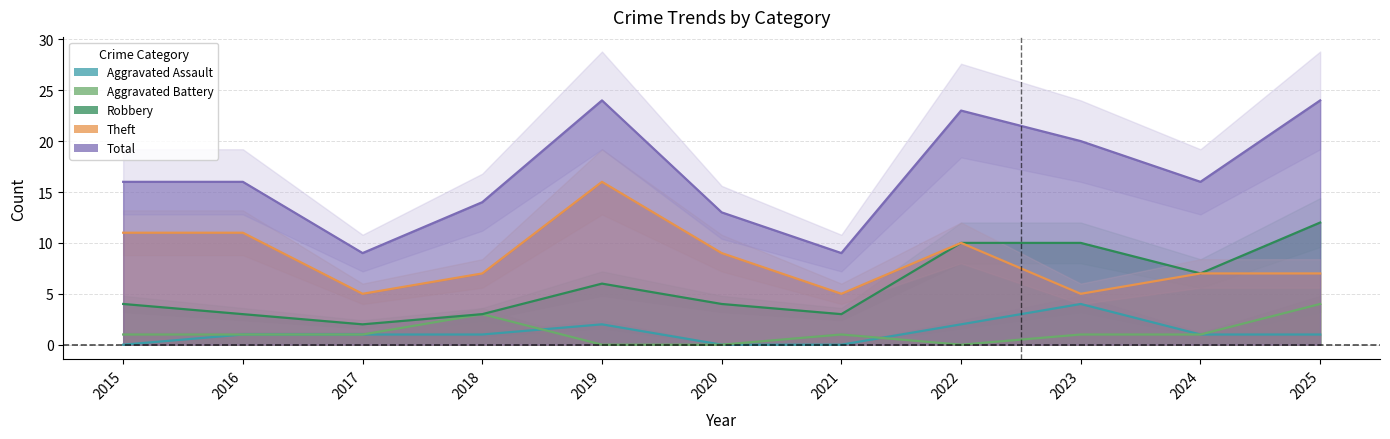

True or false: Aggravated Assault and Theft cross at least once.

False